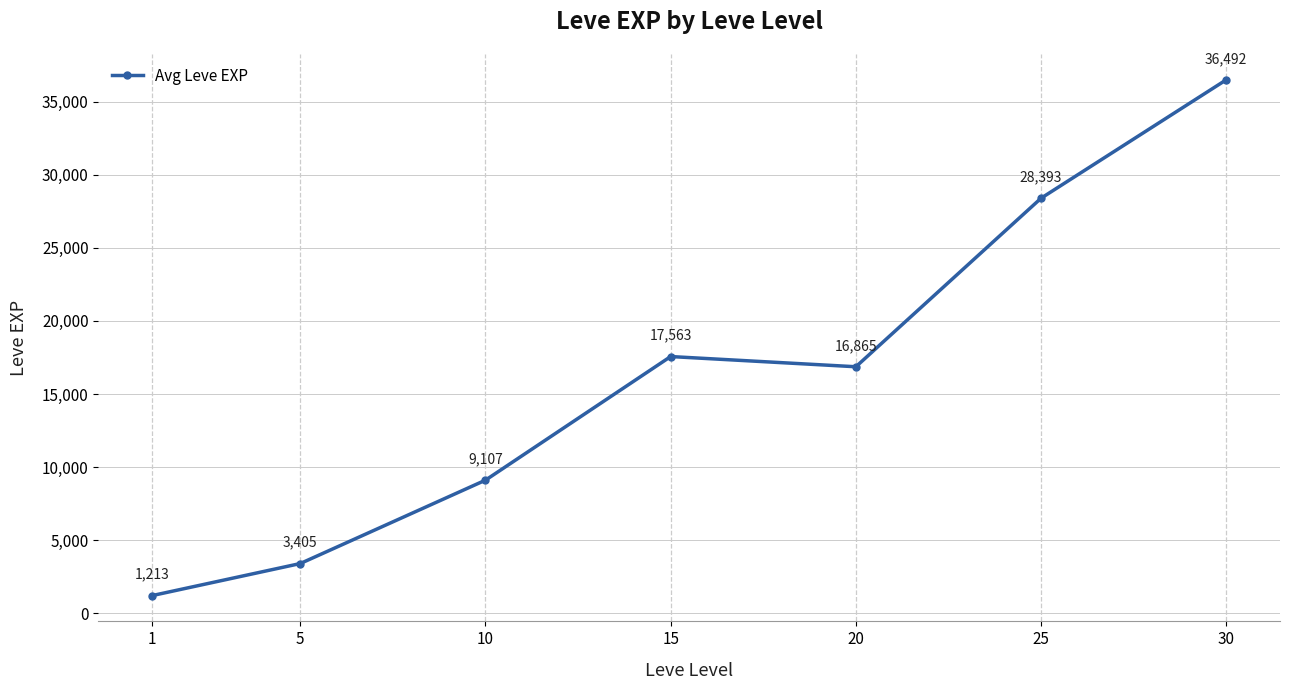

Does the chart display data point markers on the line(s)?

Yes